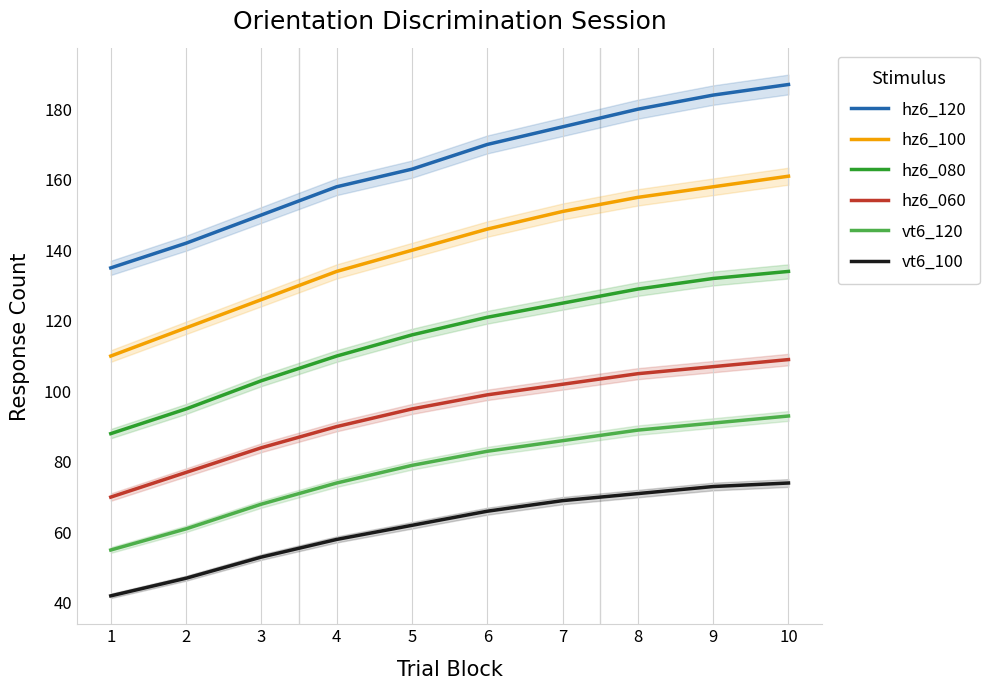

Is the value of hz6_120 at 6 greater than the value of hz6_100 at 10?

Yes